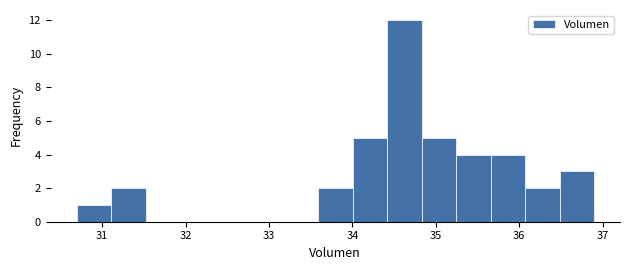

Reading left to right, list every bar in this chart as the range it spans on the x-axis followed by its height. Neither the bar edges nor the heights are printed on the chart, so give them approximately, as read against the axes.

30.7 to 31.1: 1
31.1 to 31.5: 2
31.5 to 31.9: 0
31.9 to 32.3: 0
32.3 to 32.8: 0
32.8 to 33.2: 0
33.2 to 33.6: 0
33.6 to 34.0: 2
34.0 to 34.4: 5
34.4 to 34.8: 12
34.8 to 35.2: 5
35.2 to 35.7: 4
35.7 to 36.1: 4
36.1 to 36.5: 2
36.5 to 36.9: 3